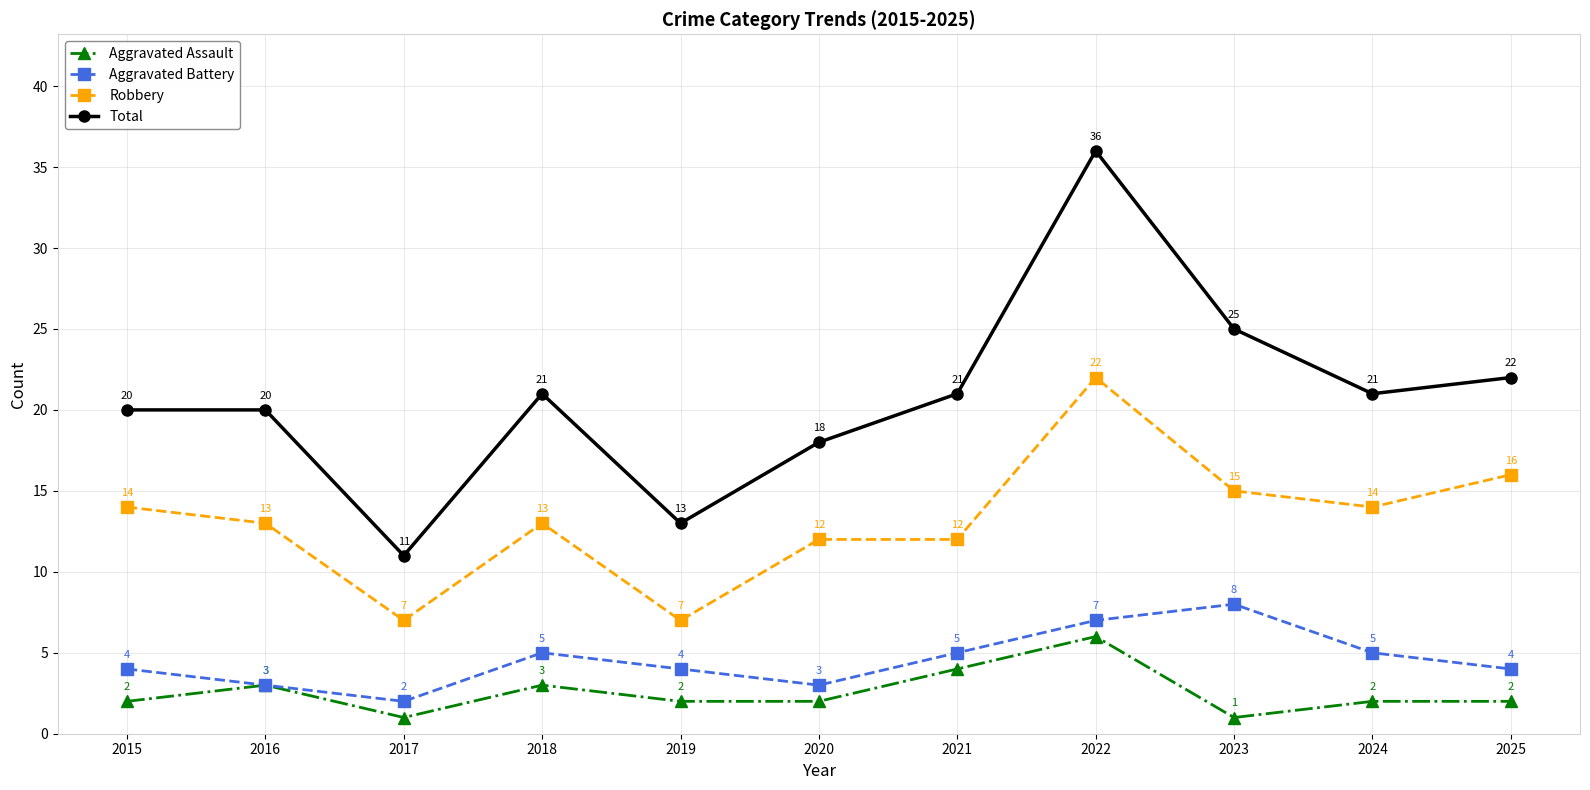

Which series has the largest range (max minus min)?

Total